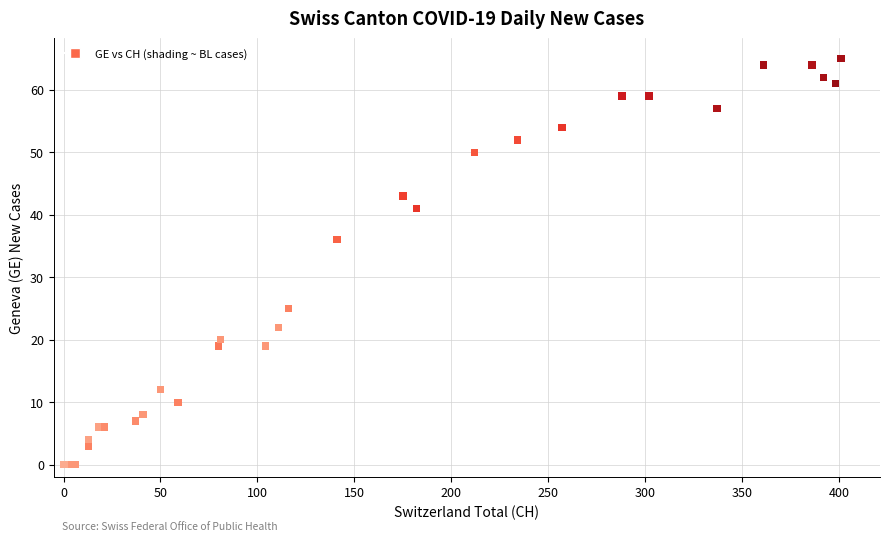

What Y value in the scatter plot is closest to 32?

36